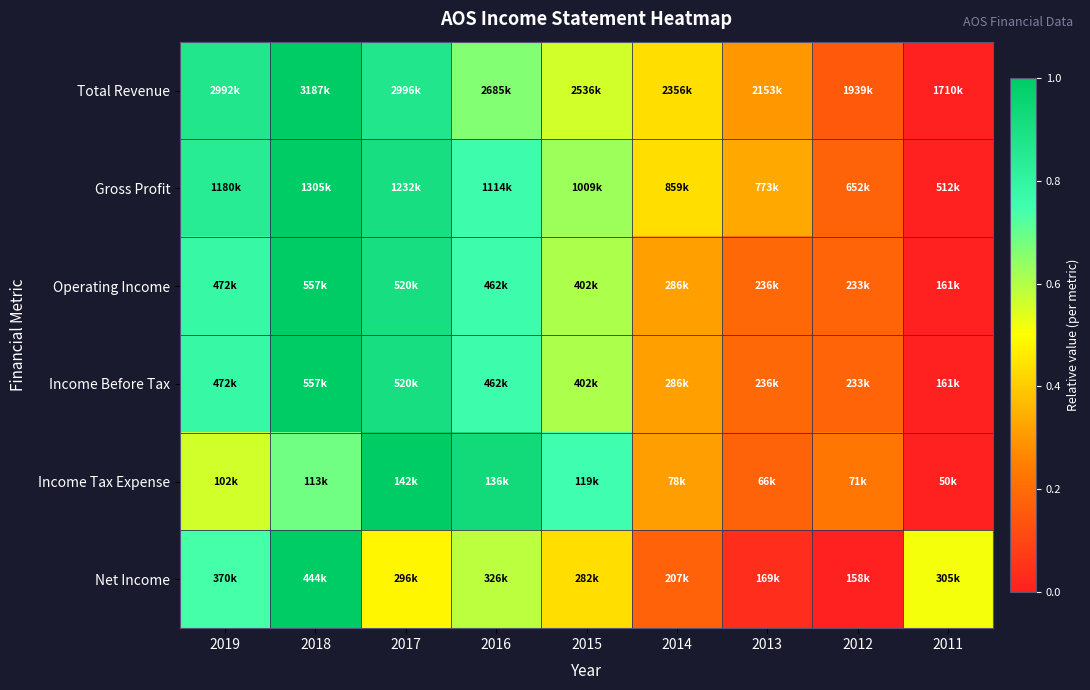

At how many categories does at least one series exceed 0?

9